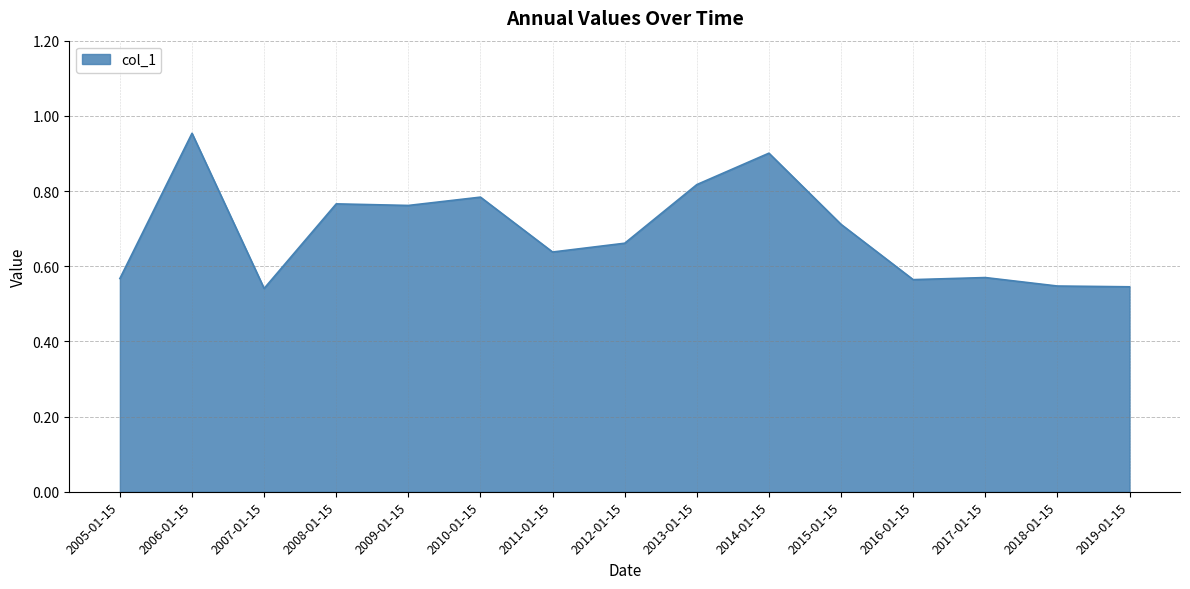

True or false: the data shows 0.8 at 2018-01-15.

False